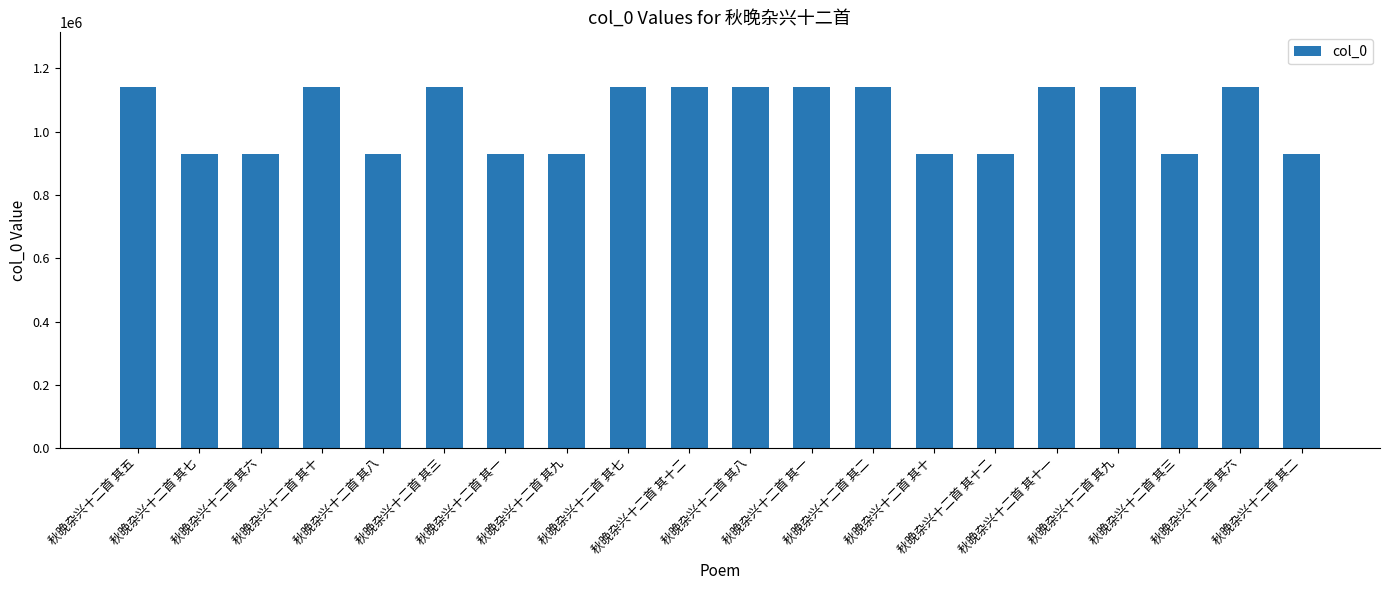

Reading left to right, what are all the values shown in this chart?

1142571	929567	929565	1142573	929568	1142115	929572	929573	1142117	1142574	1142572	1142569	1142114	929574	929575	1142119	1142118	929571	1142116	929569